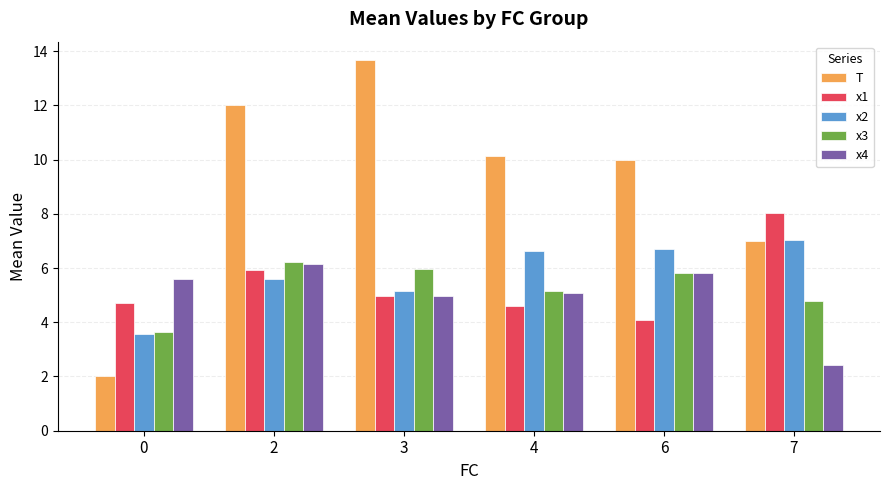

What is the total value across all series at 3?

34.7